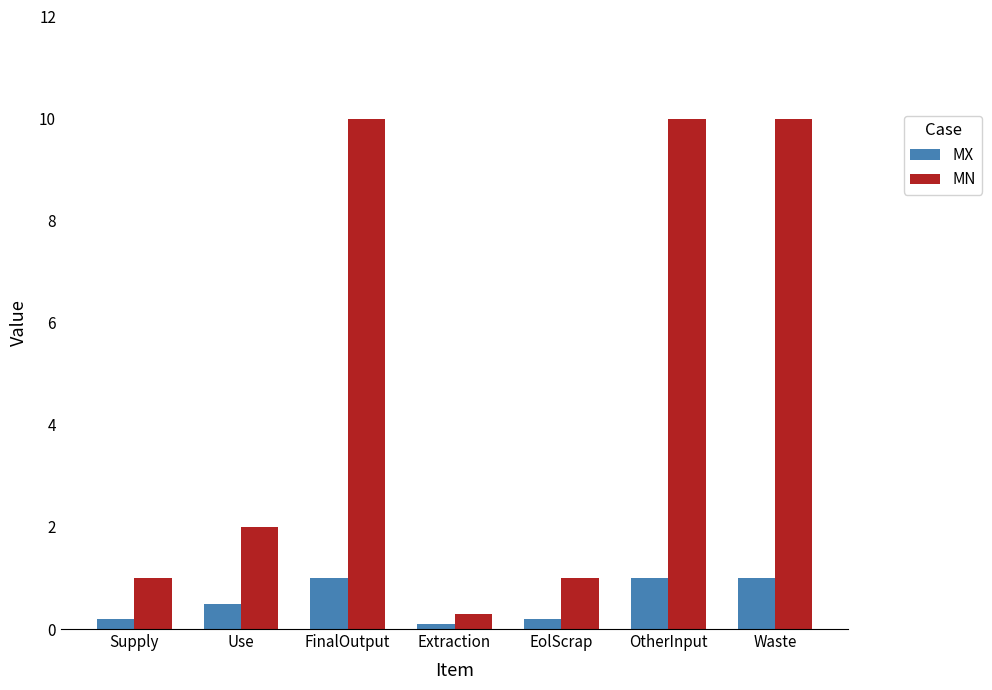

At which category does the chart reach its minimum across all series?

Extraction